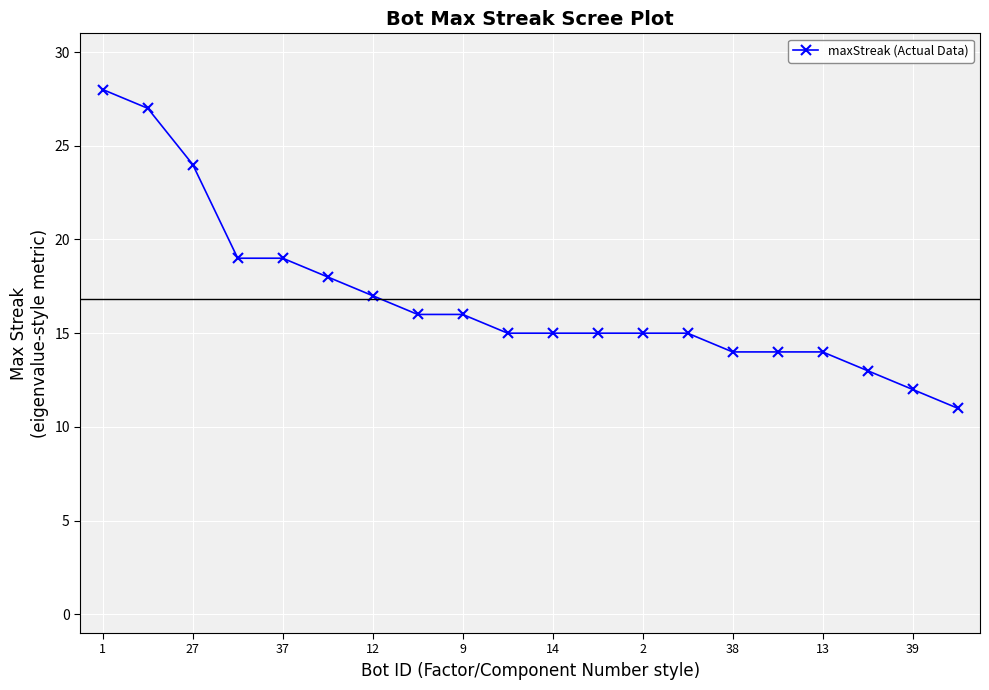

What is the difference between the maximum and minimum values?

17